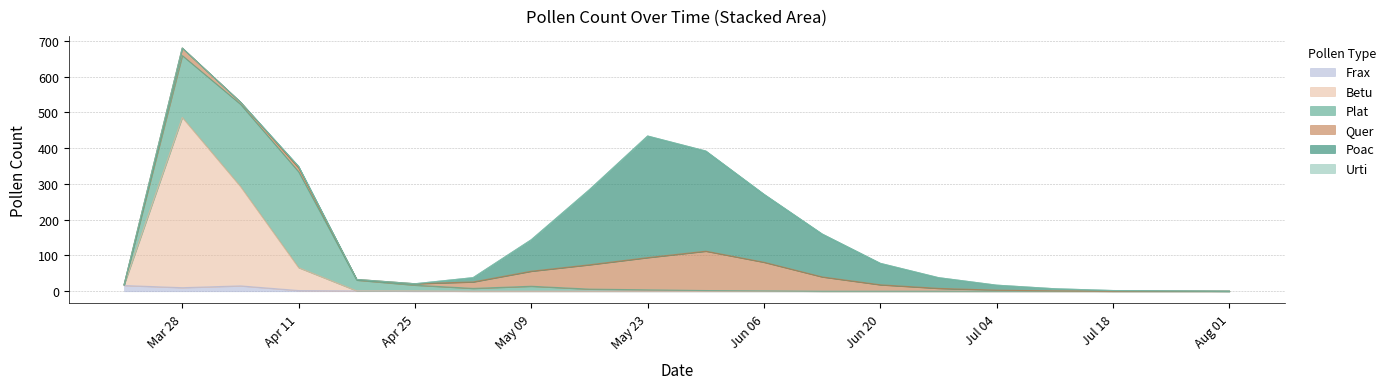

Where is the first local maximum for Frax?

2017-04-04